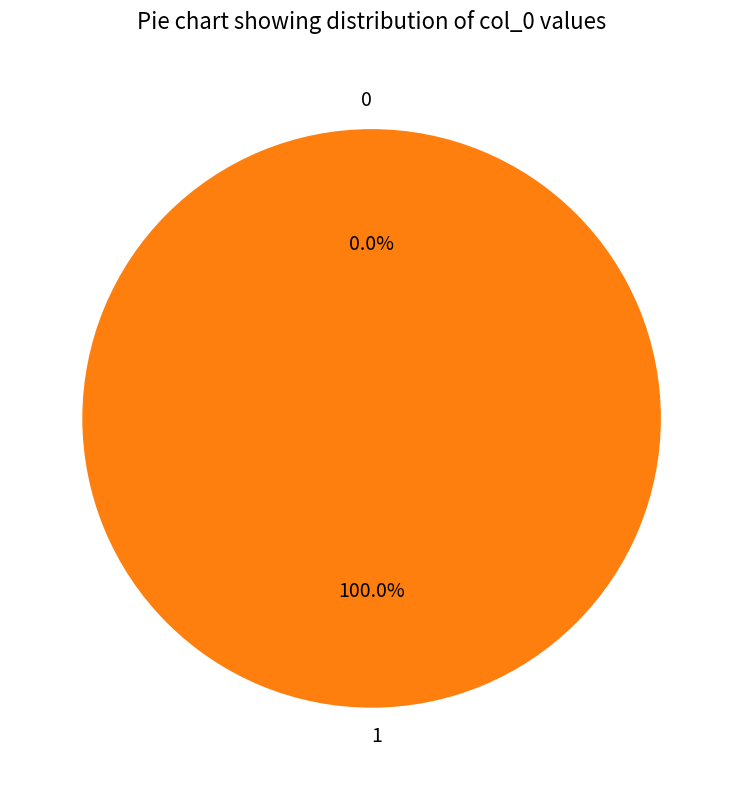

Is 1 the majority of the pie?

Yes